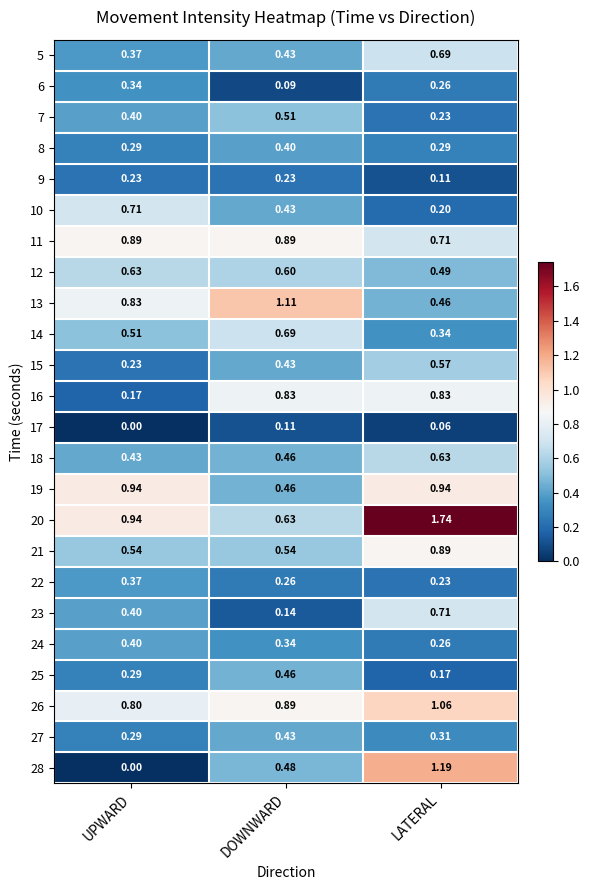

Where is 10 nearest to the value 0?

LATERAL